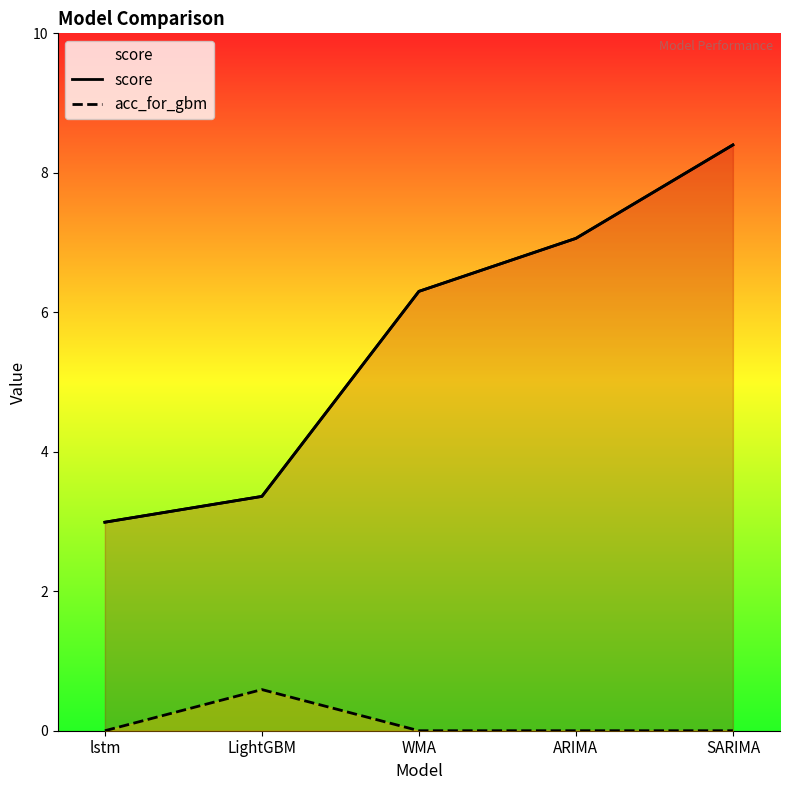

What is the value of the score point at the 4th from the left?

7.1